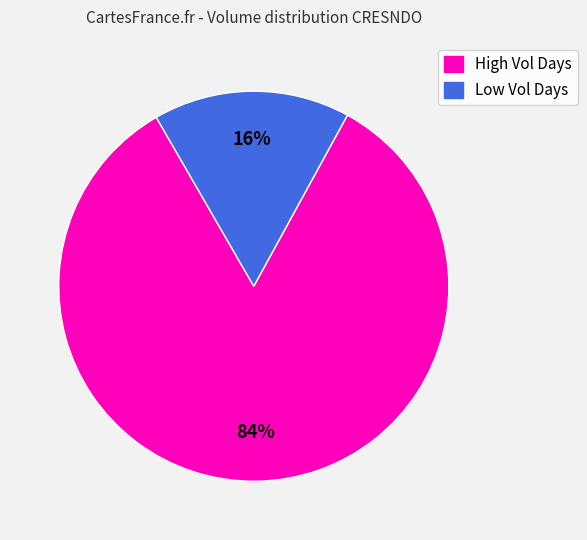

What percentage is the Low Vol Days slice, to the nearest percent?

16%